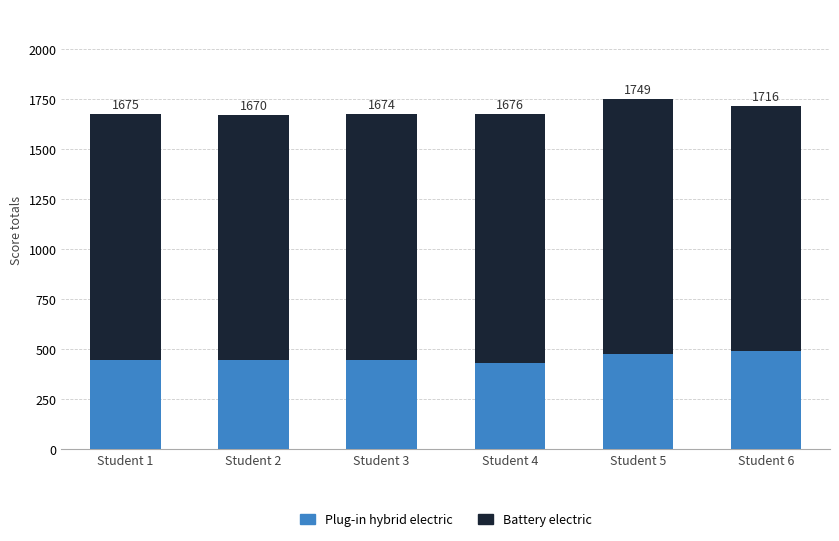

Which category has the lowest value in the Plug-in hybrid electric series?

Student 4